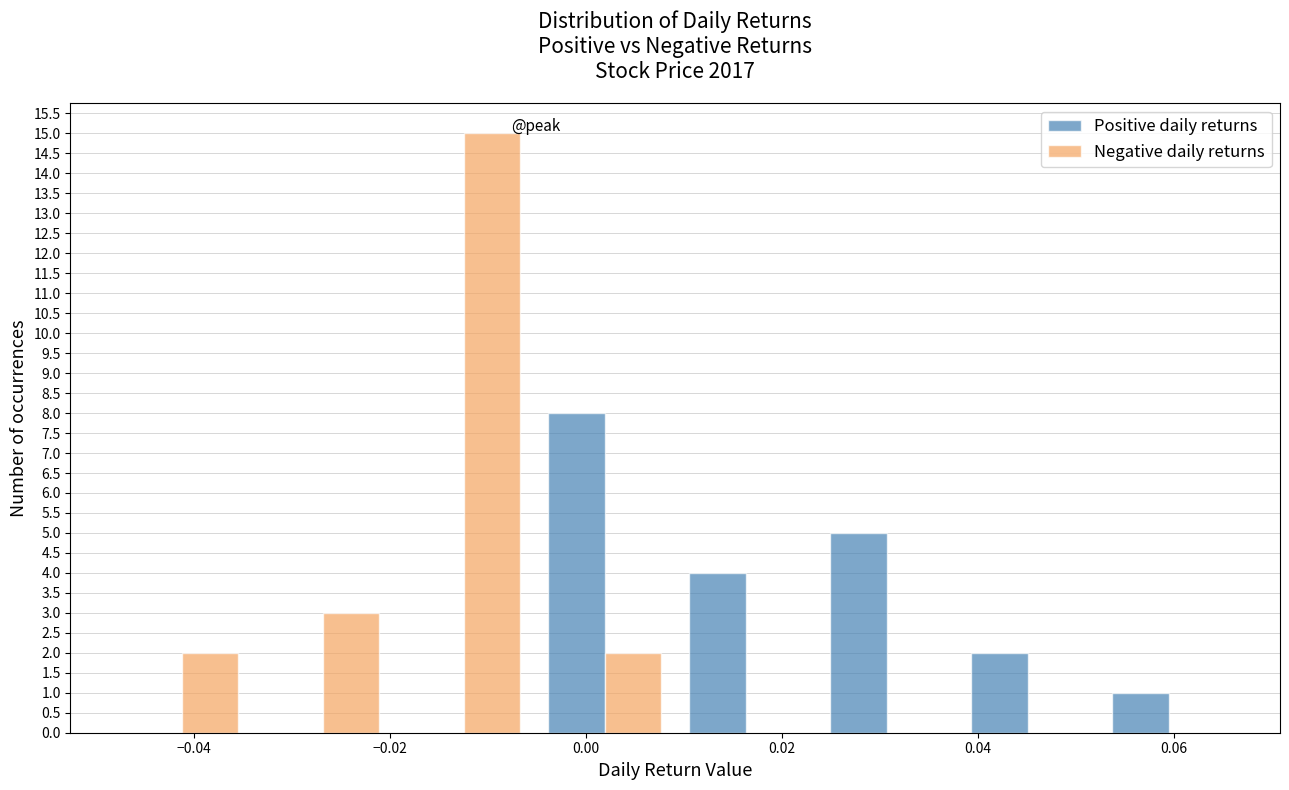

In the Negative daily returns series, which range on the x-axis has the tallest bar?

-0.020 to -0.006